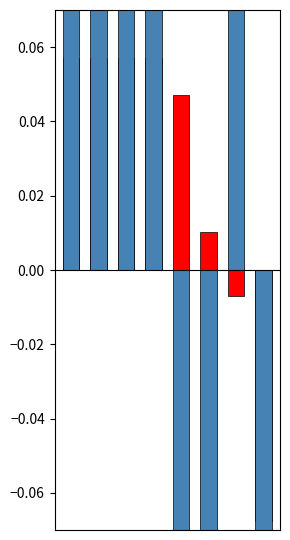

What is the difference between the maximum and minimum values in the regdown_capacity_veh series?

0.4